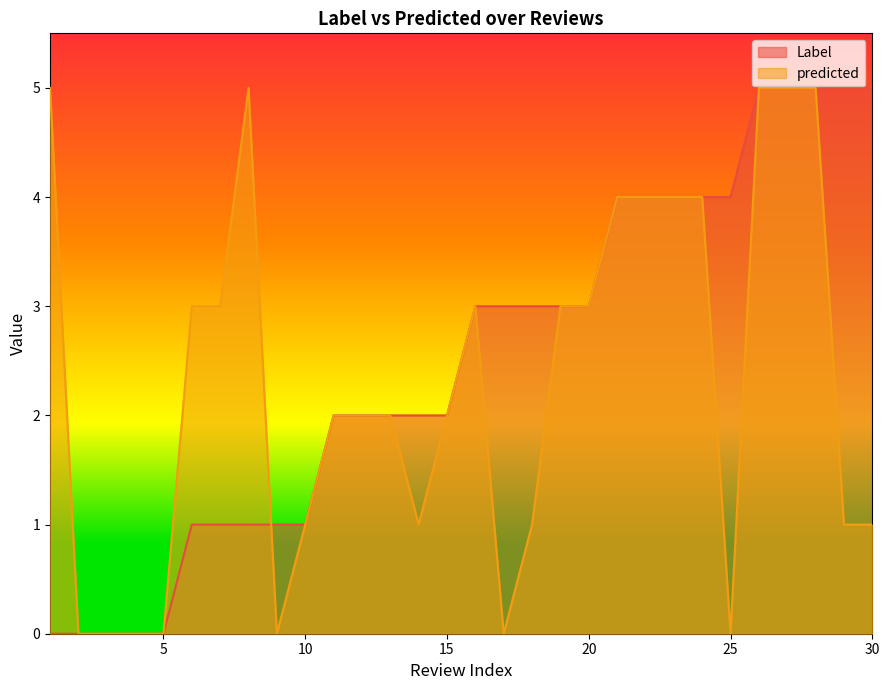

What is the difference between the maximum and minimum values in the predicted series?

5